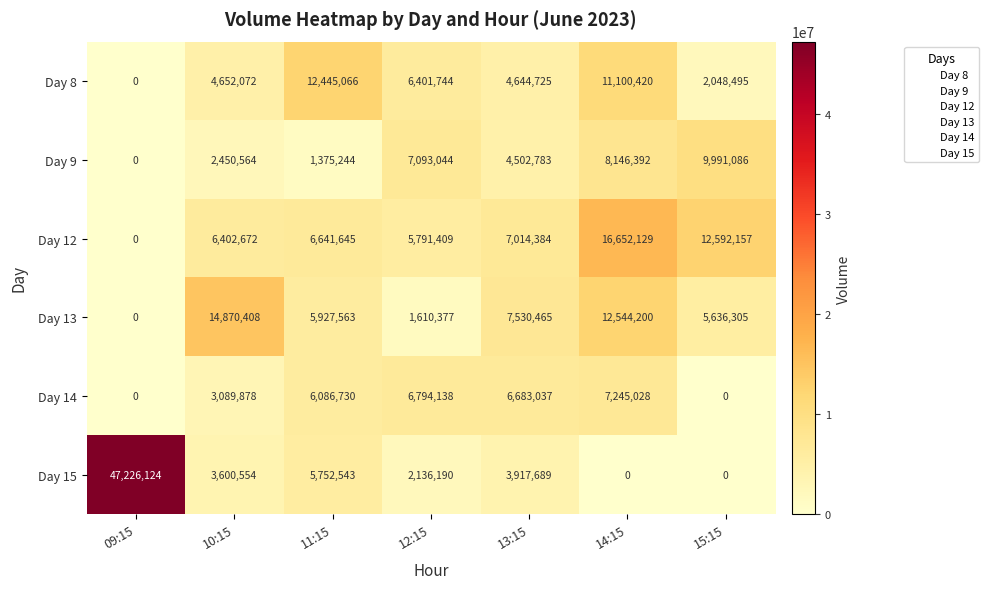

At which category is the sum across all series the highest?

14:15